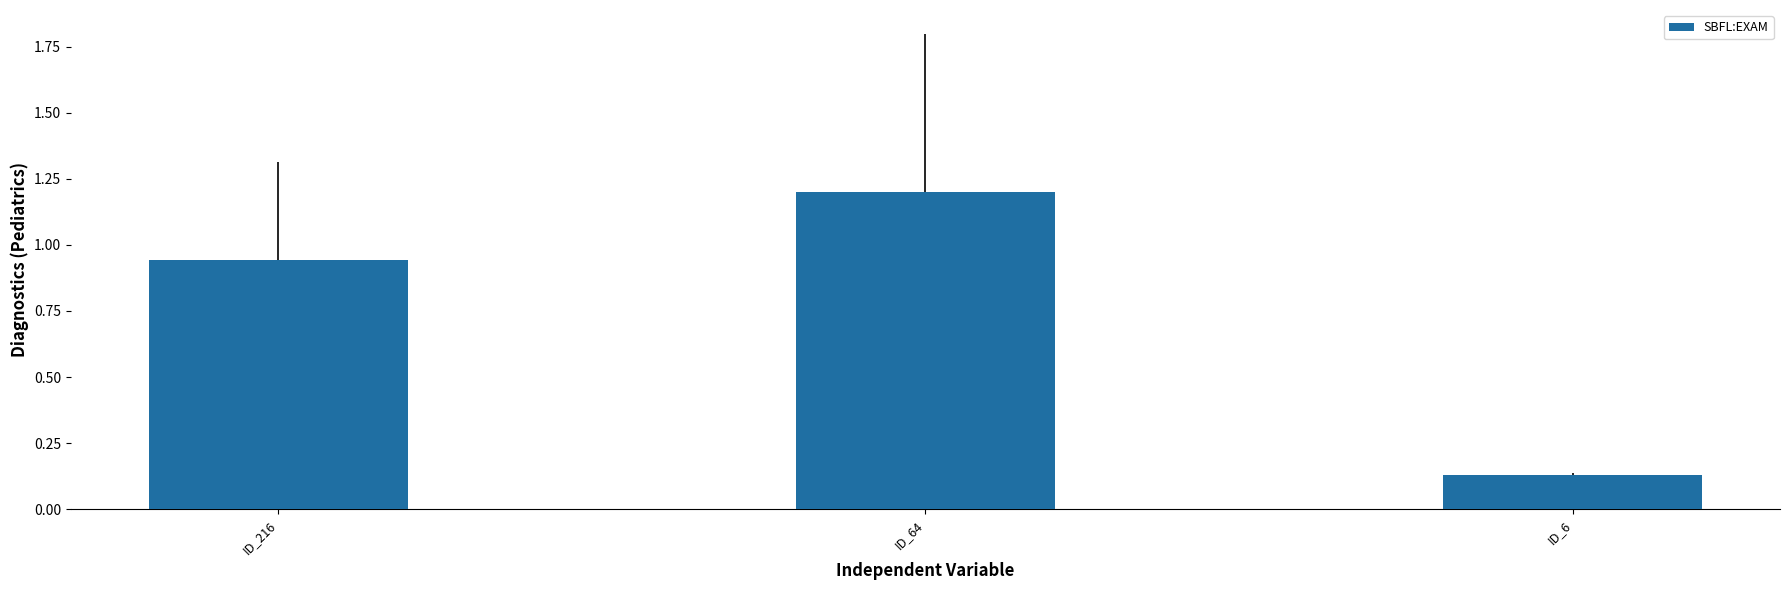

What is the greatest value displayed?

1.2